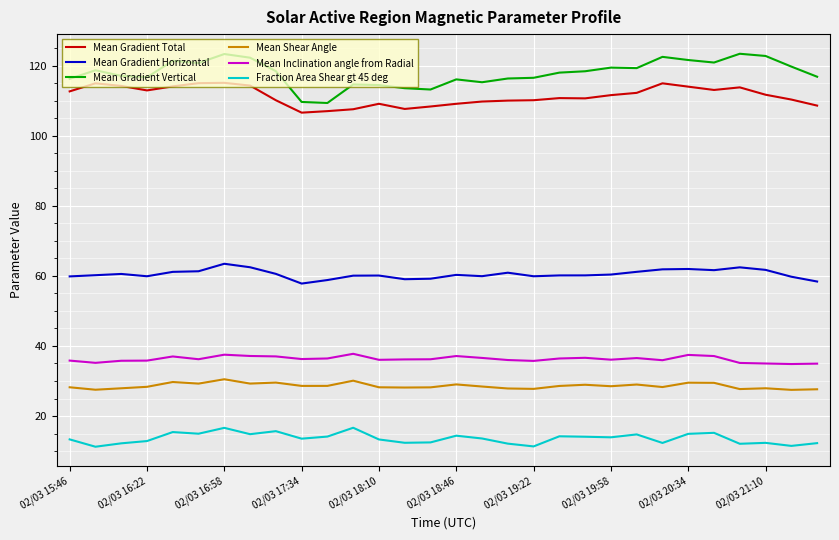

List the series in order of their peak value, highest first.

Mean Gradient Vertical, Mean Gradient Total, Mean Gradient Horizontal, Mean Inclination angle from Radial, Mean Shear Angle, Fraction Area Shear gt 45 deg